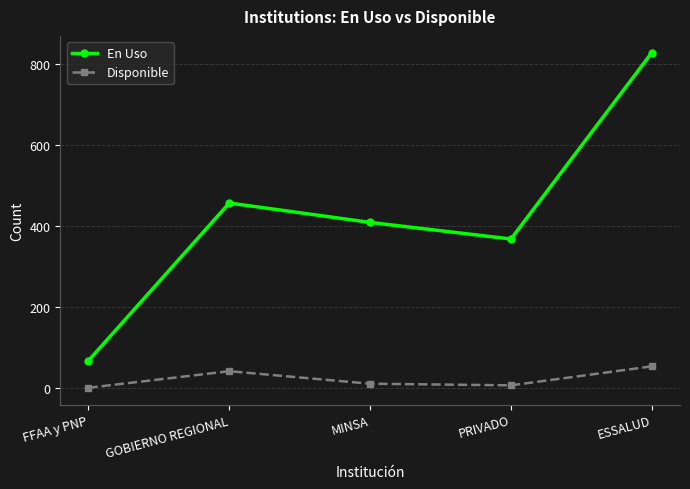

True or false: En Uso and Disponible intersect in this chart.

False